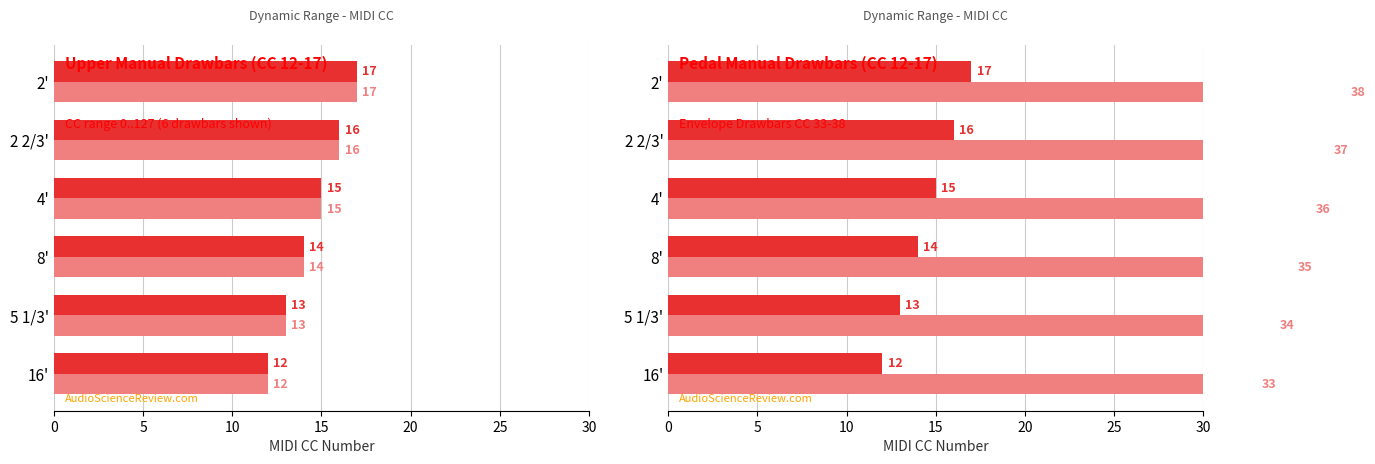

How many series are shown in this chart?

2